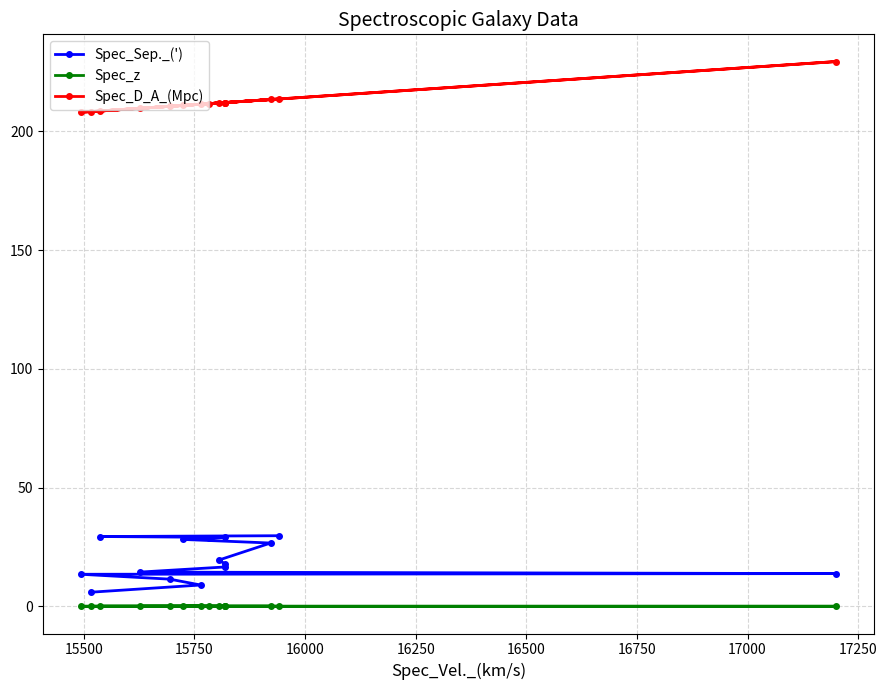

The Spec_z series shows 0.1 at 14. True or false?

False